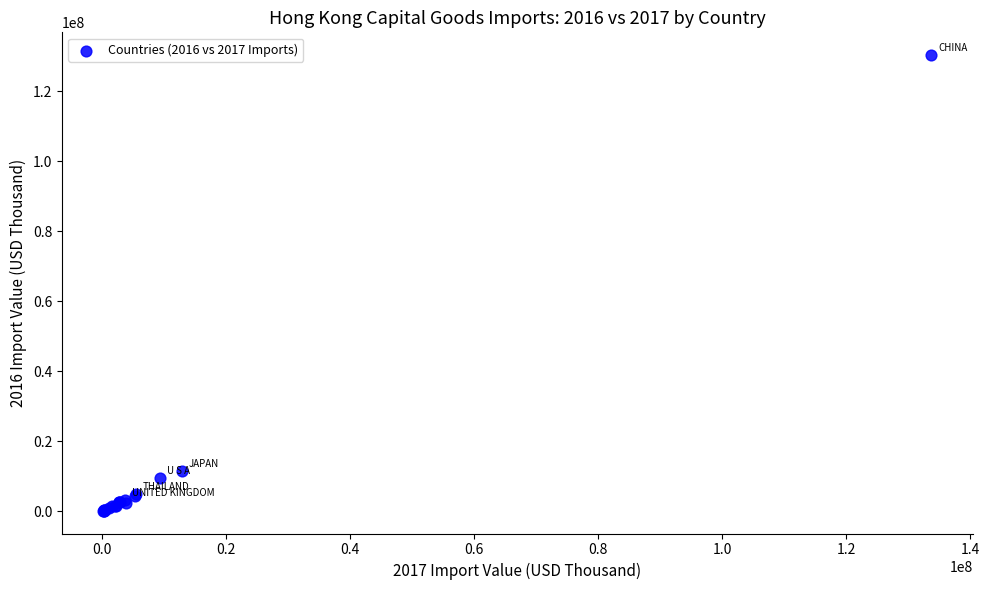

What Y value in the scatter plot is closest to 65268028?

11563418.9